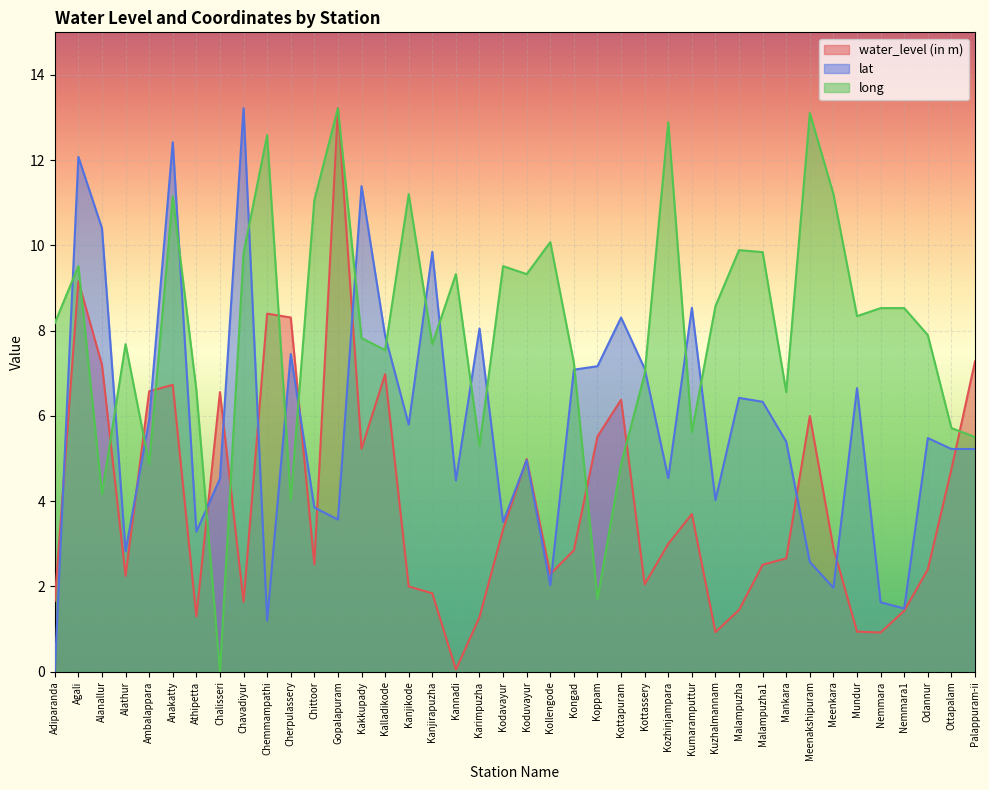

How many distinct data groups are displayed?

3